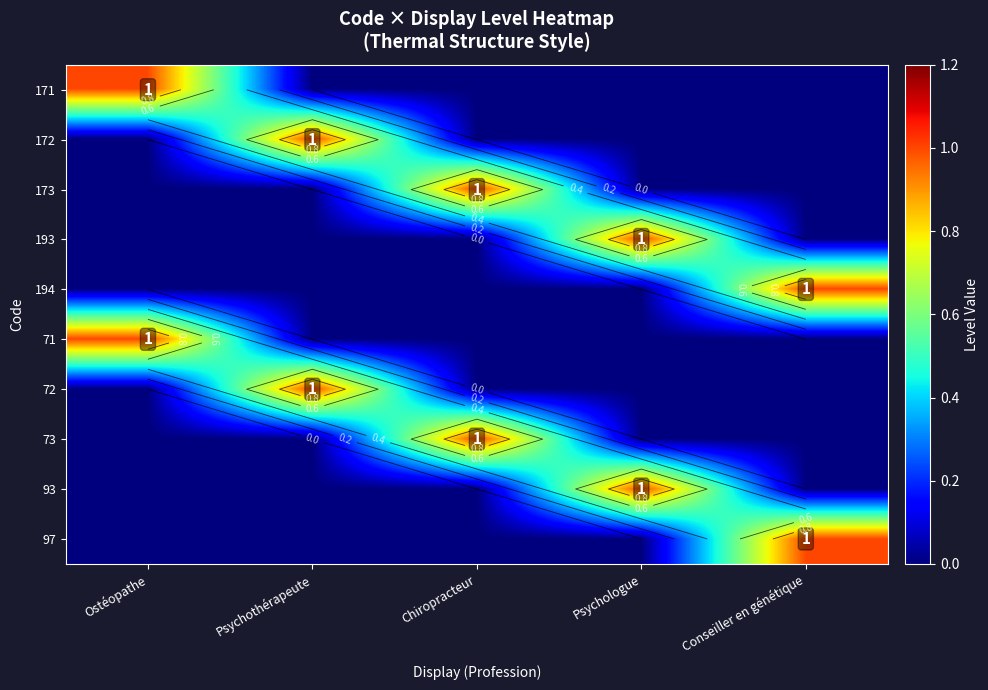

How many values in the 171 series exceed 0?

1